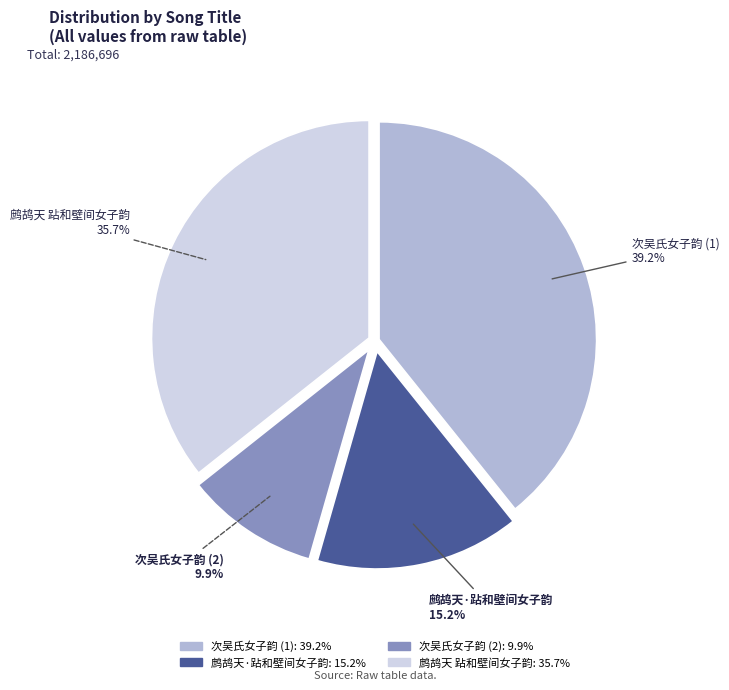

Is there any slice that represents more than half of the pie?

No